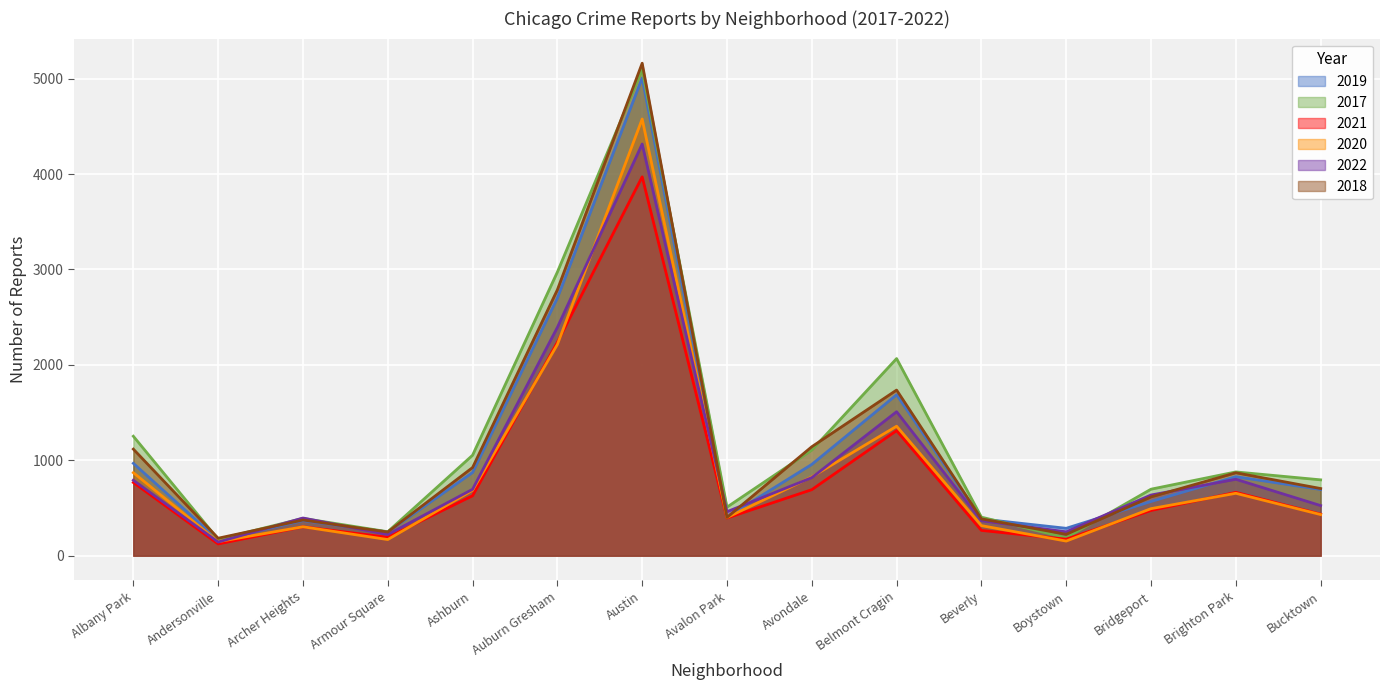

Does the chart display data point markers on the line(s)?

No